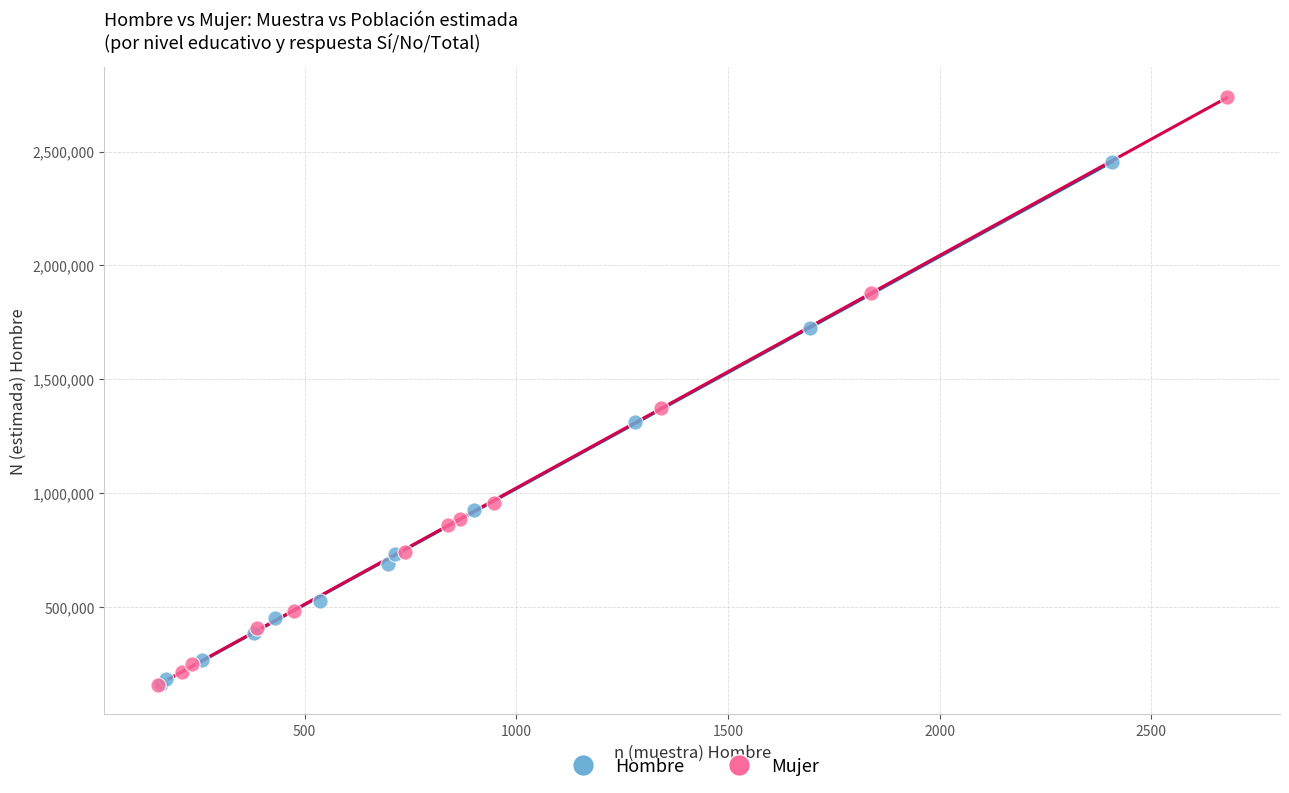

Which series has the largest Y range (max minus min)?

Mujer